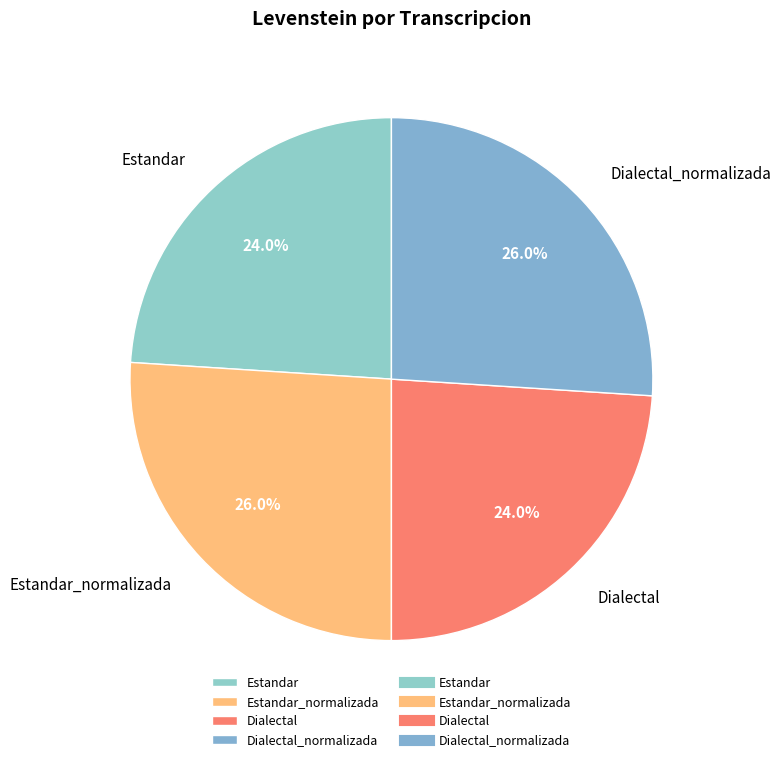

To the nearest percent, what portion does Dialectal_normalizada represent?

26%